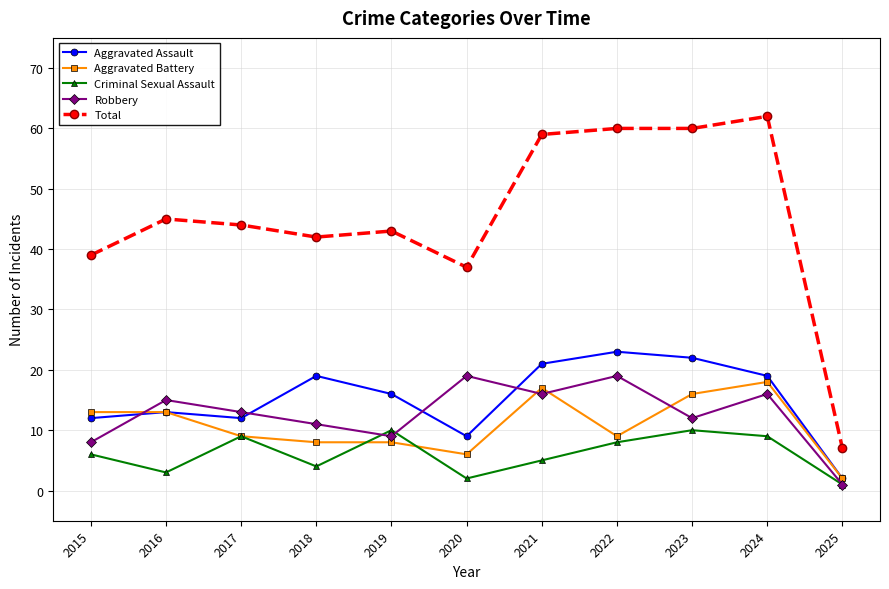

Which label corresponds to the largest value in the chart?

2024